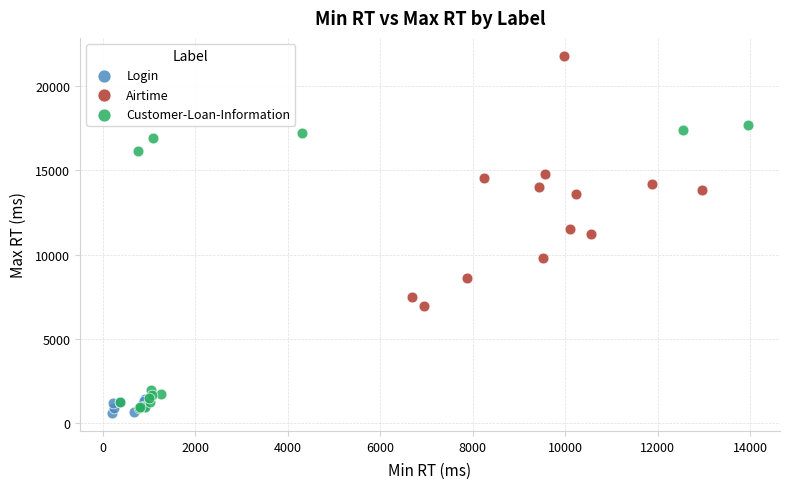

Which series contains the highest Y value?

Airtime